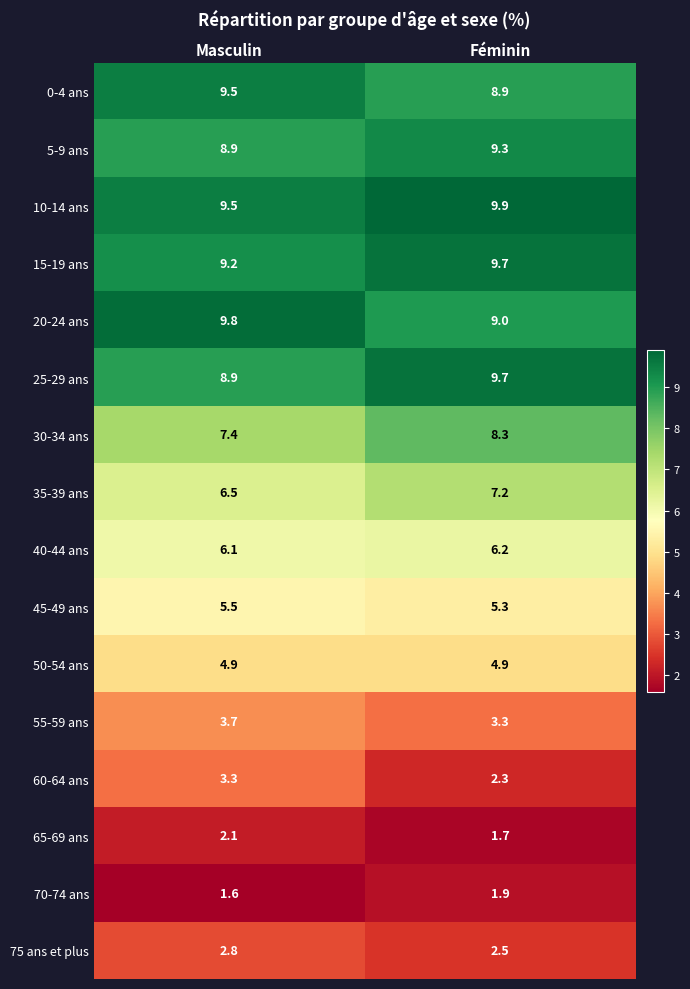

Which series has the widest spread of values?

60-64 ans